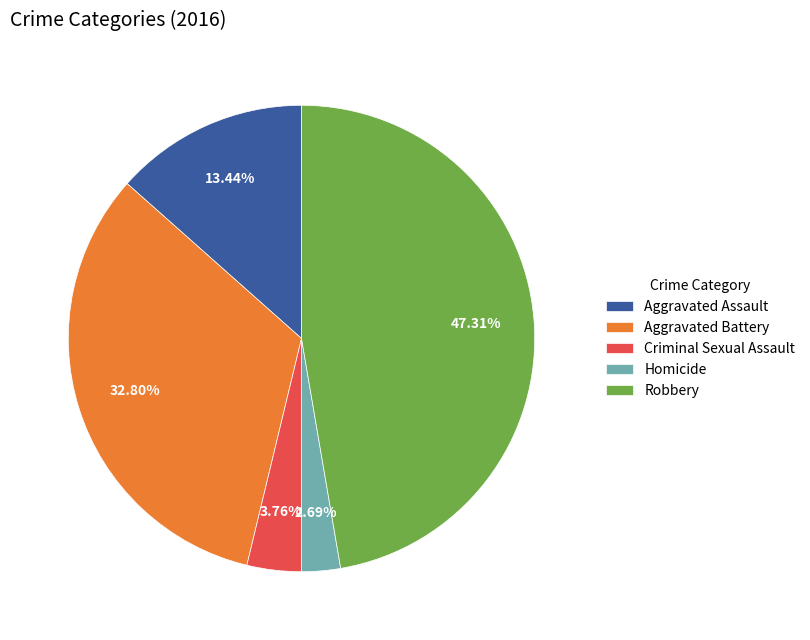

What is the ratio of the value at Robbery to the value at Criminal Sexual Assault?

12.6